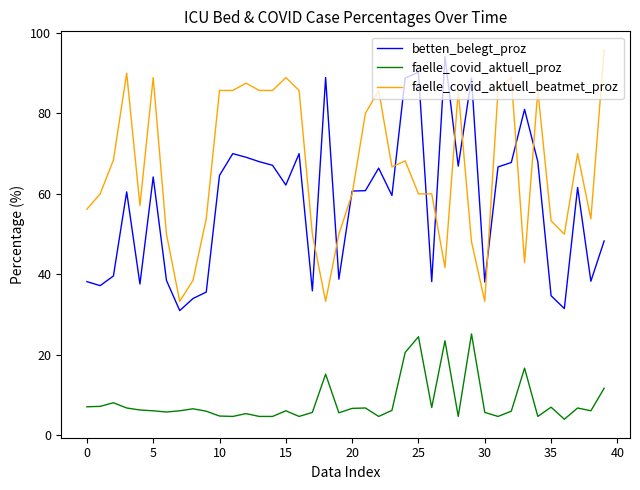

What is the maximum value shown in the chart?

95.8